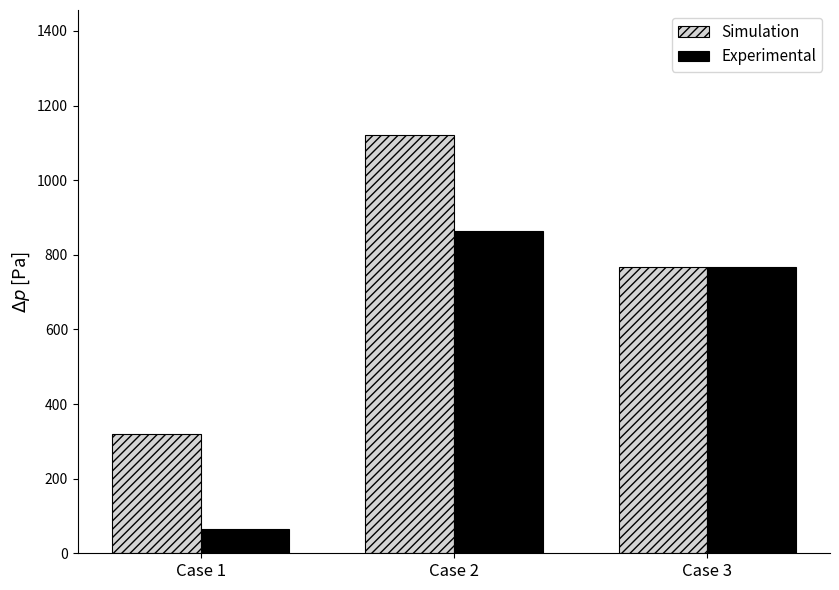

At which label is Simulation closest to 720?

Case 3